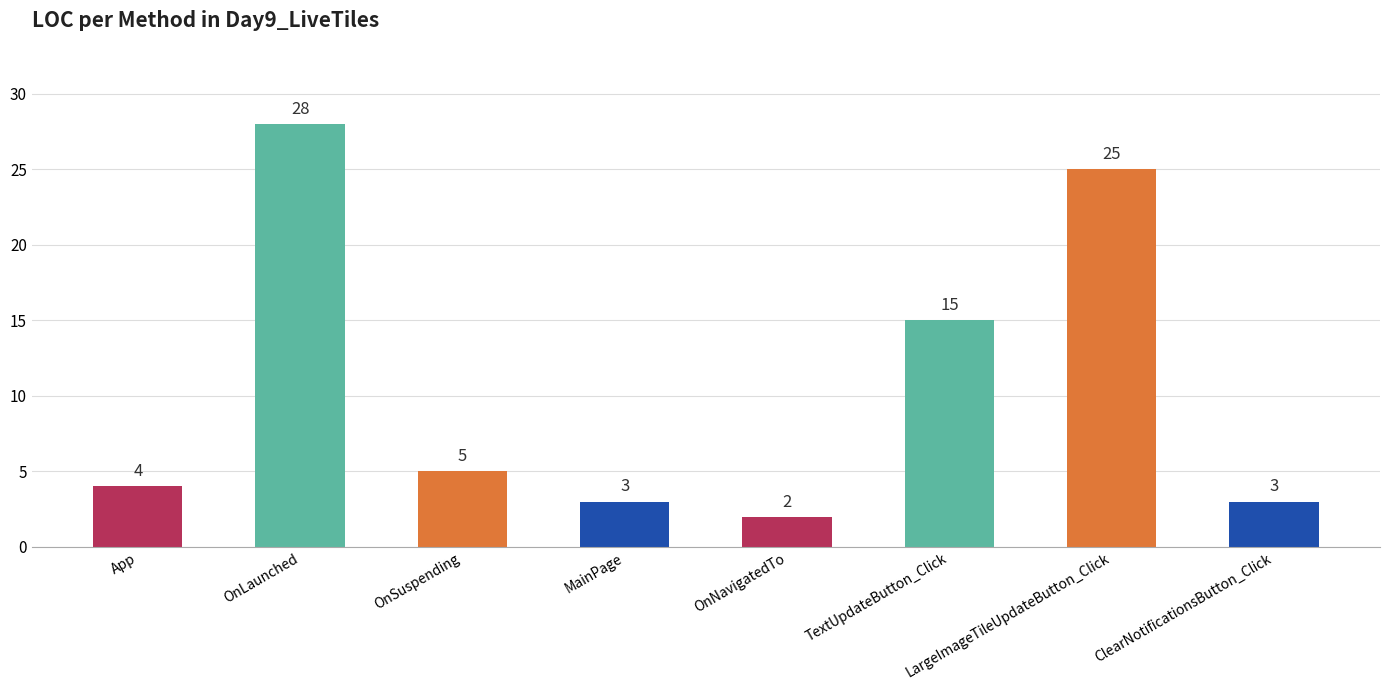

What is the label of the 7th bar from the right?

OnLaunched